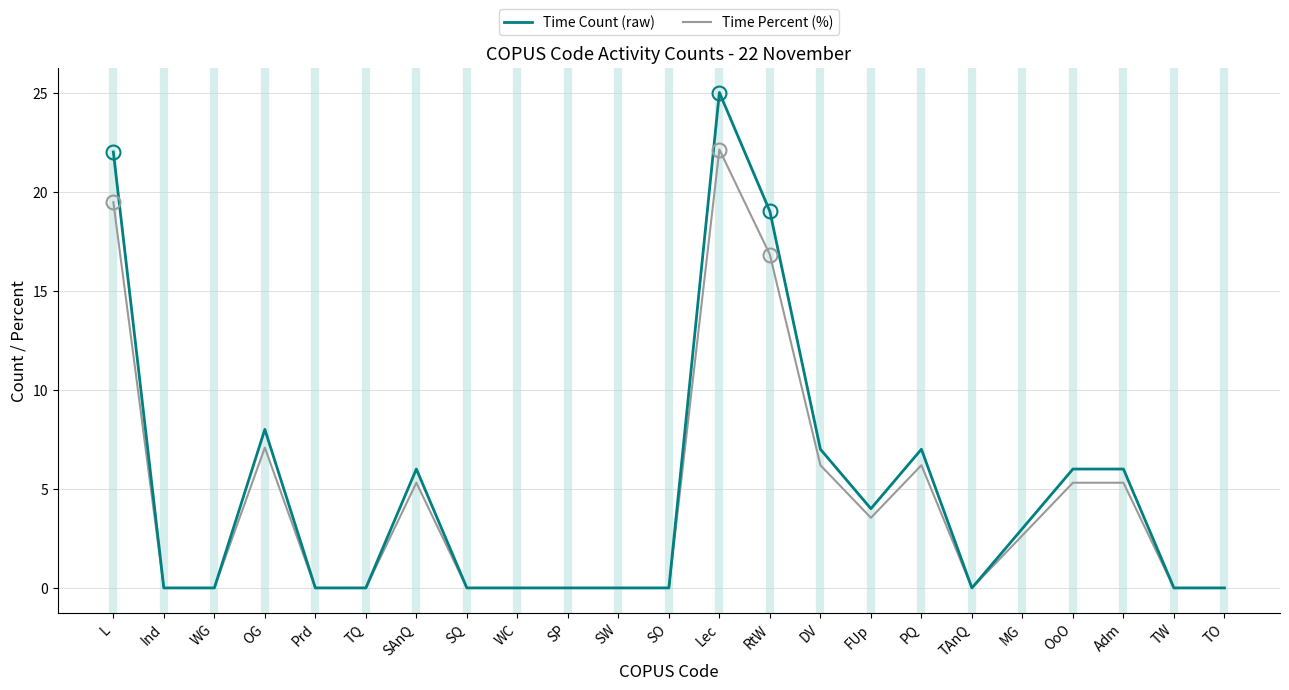

Read the Time Count (raw) value at PQ.

7.0